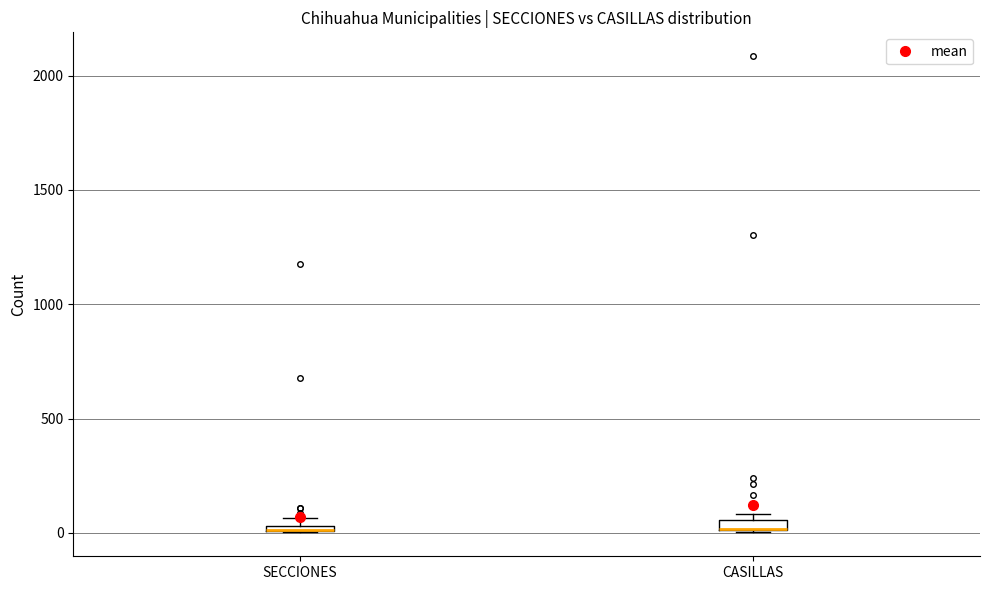

Where is the lower edge of the box for SECCIONES on the y-axis? The values are not printed on the chart, so give them approximately, as read against the axis.

0